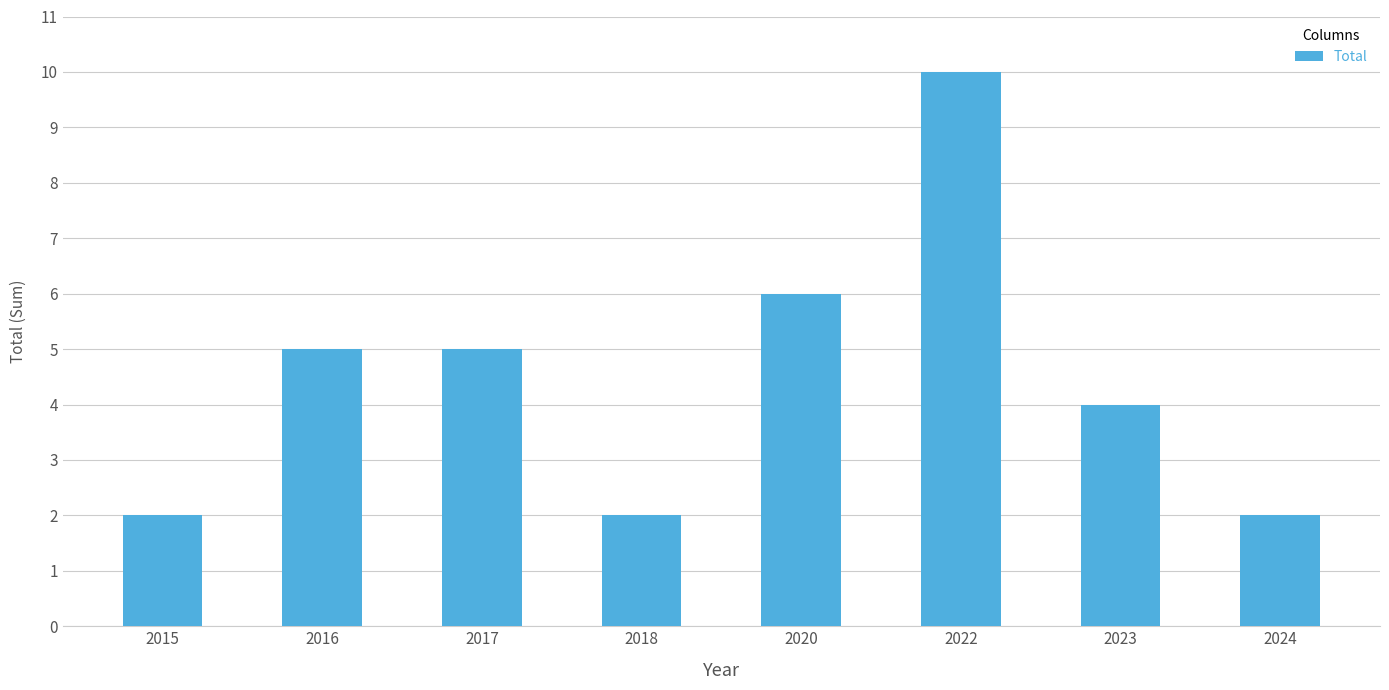

True or false: the data shows 17 at 2022.

False